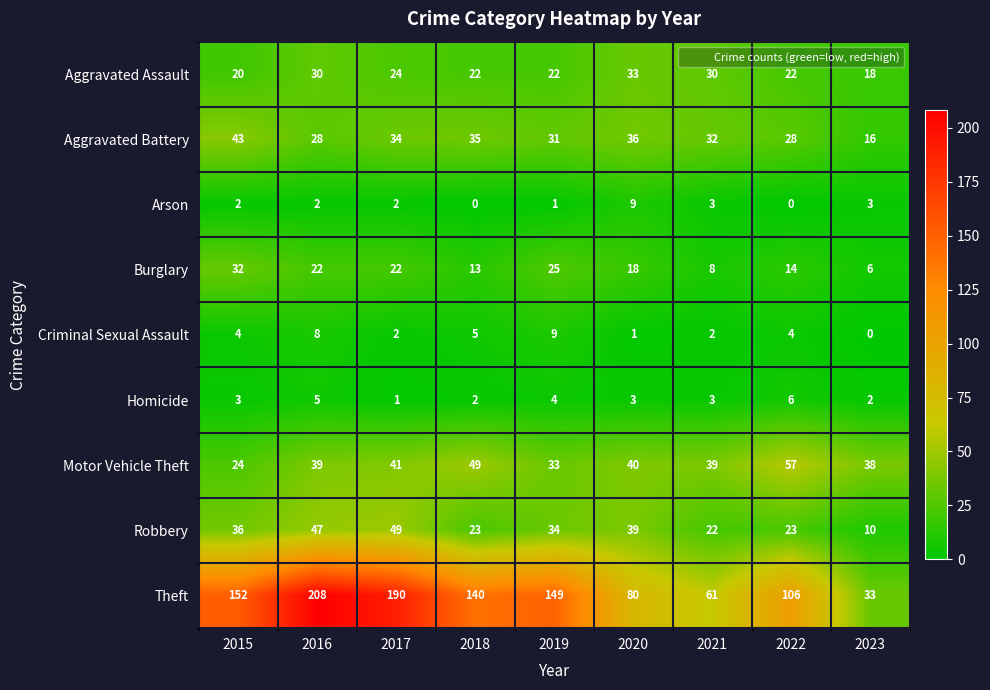

The value of Aggravated Assault at 2023 is 18. True or false?

True